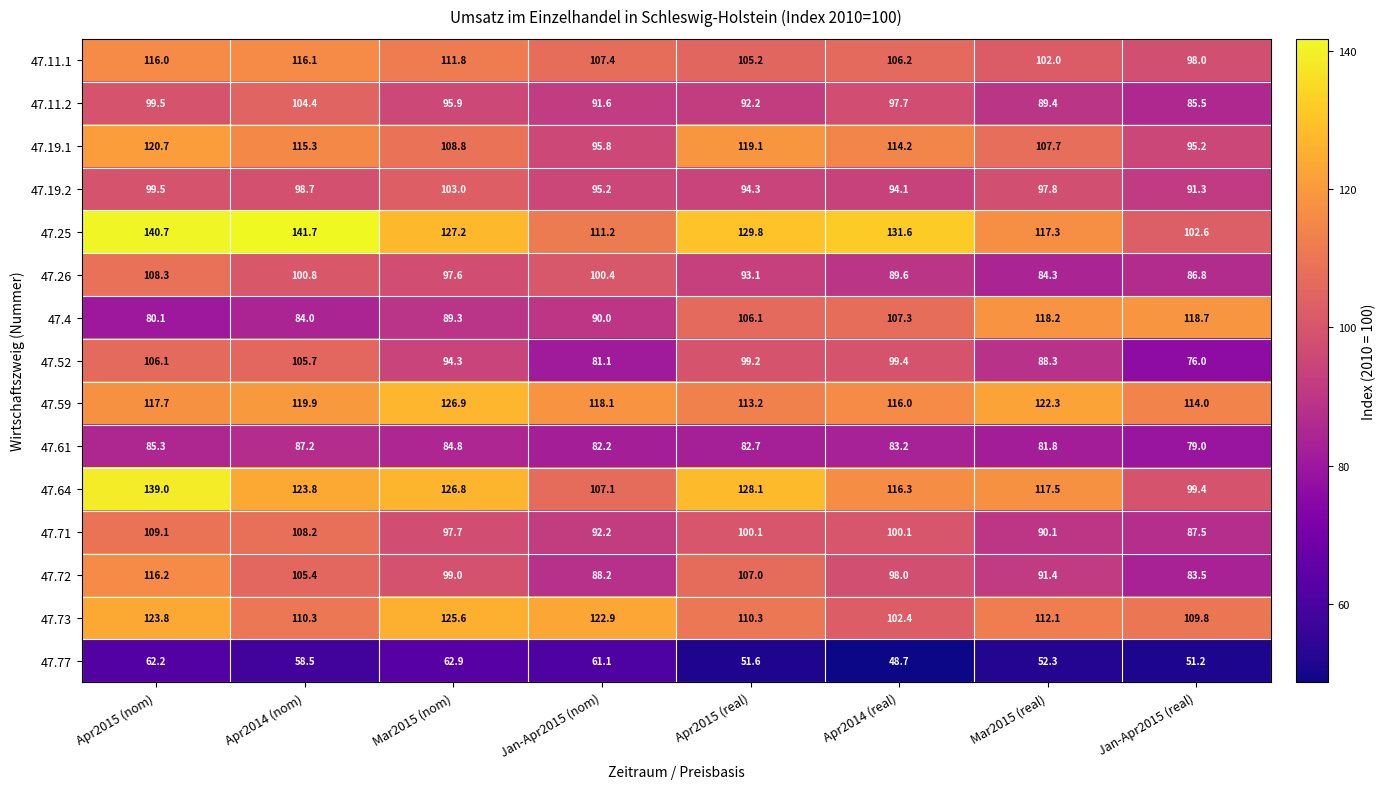

What is the average value of the 47.59 series?

118.5